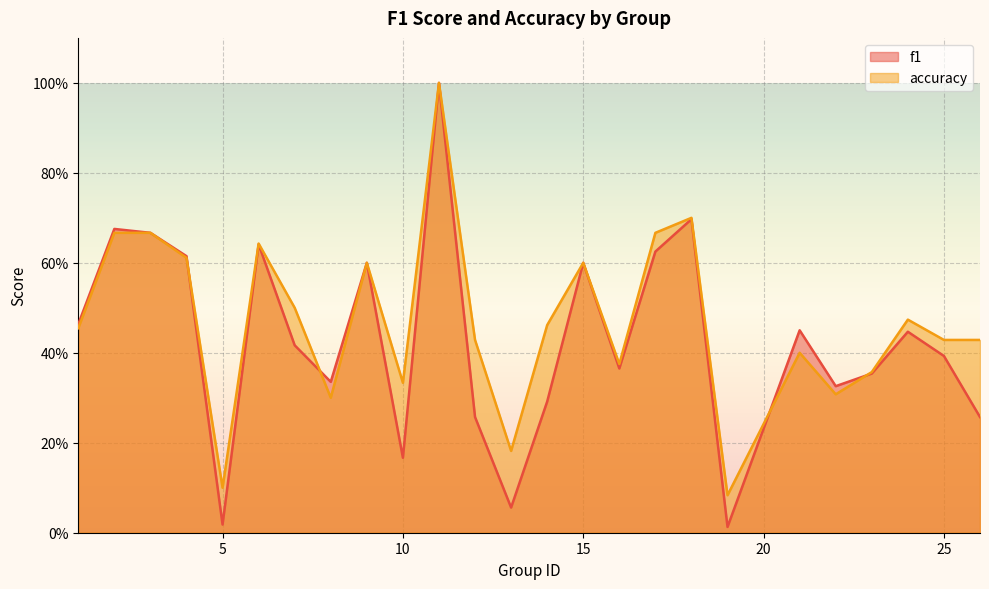

How many intersections are there between accuracy and f1?

4